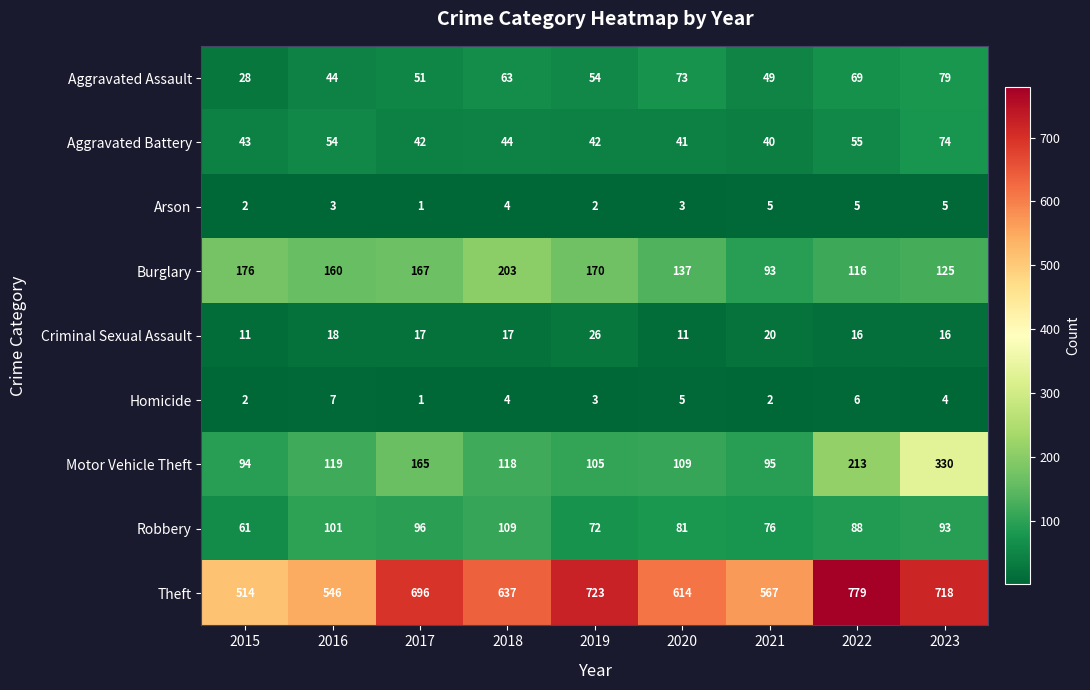

What is the total value across all series at 2023?

1444